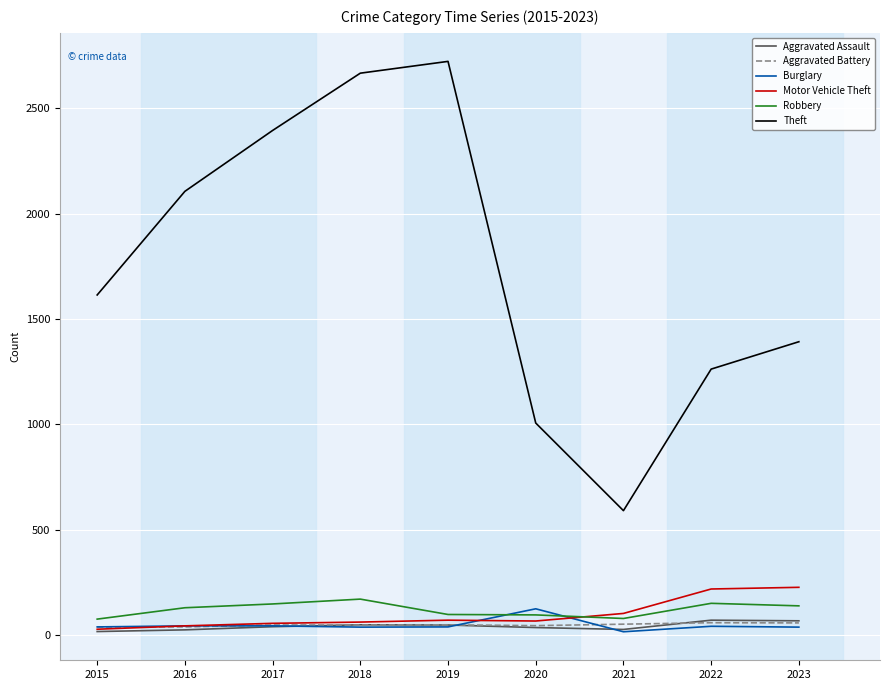

True or false: Motor Vehicle Theft has a value of 58 at 2022.

False